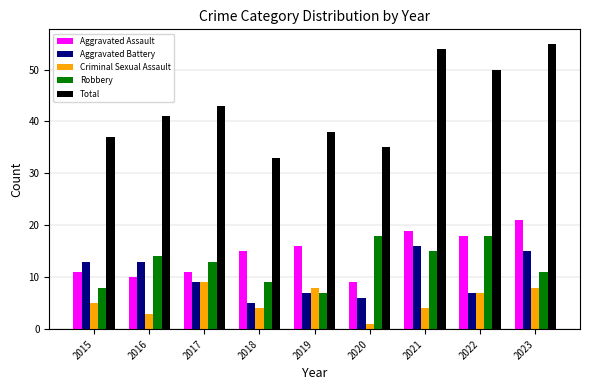

What is the average value of the Aggravated Assault series?

14